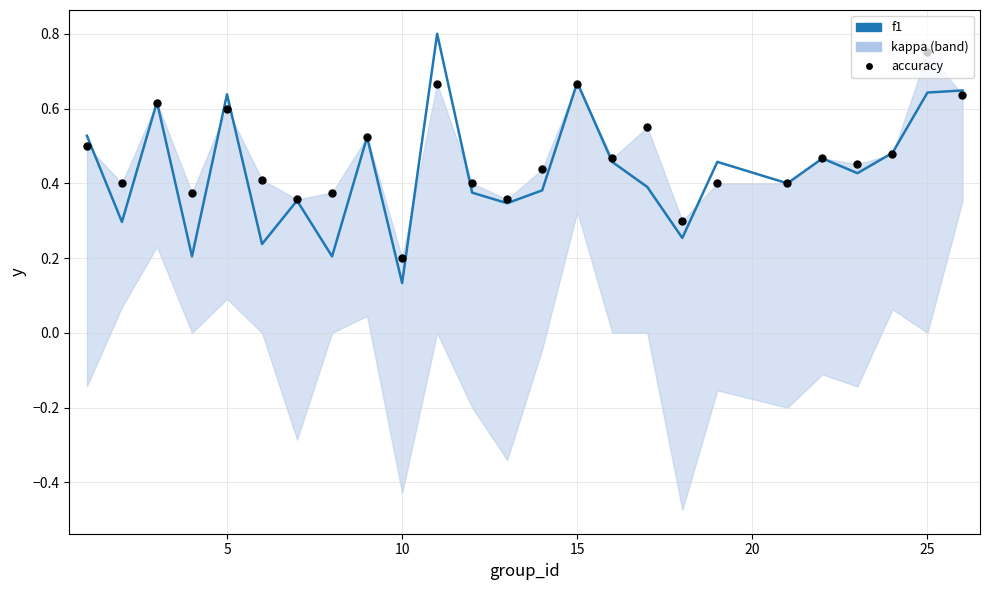

Which series has the largest total across all categories?

accuracy